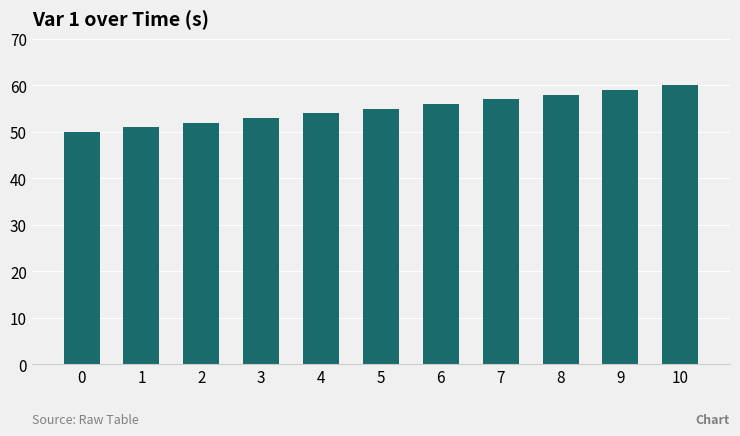

Between 6 and 0, which is larger?

6